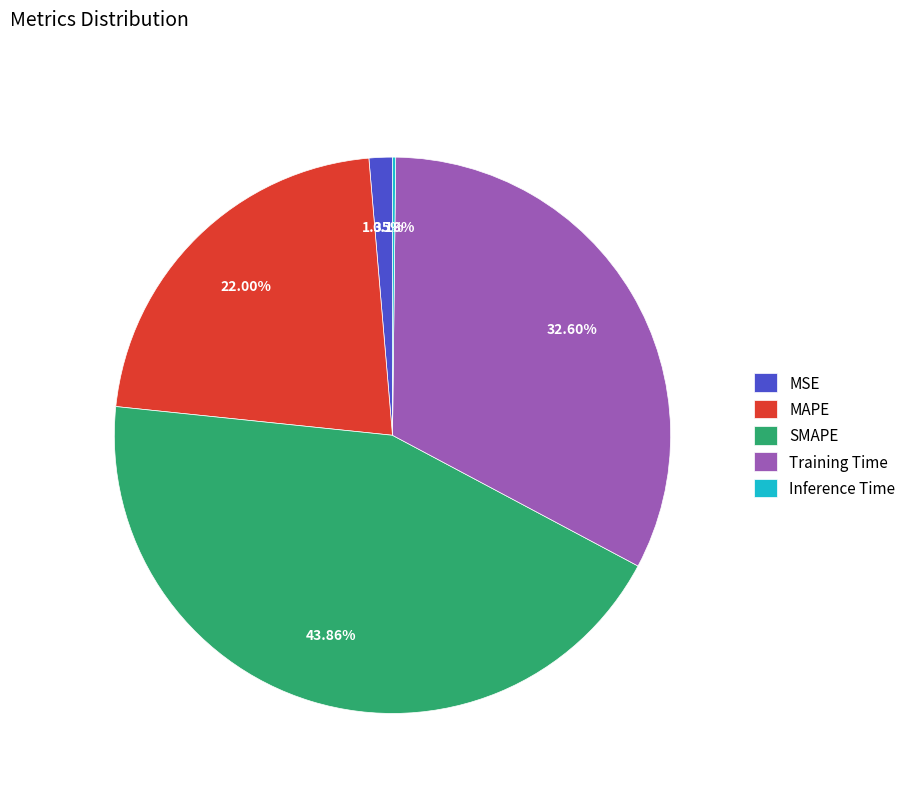

Which slice is the largest?

SMAPE